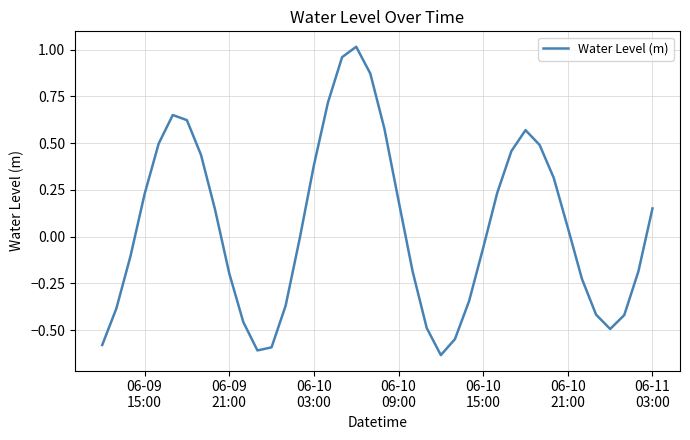

What is the difference between the maximum and minimum values?

1.6